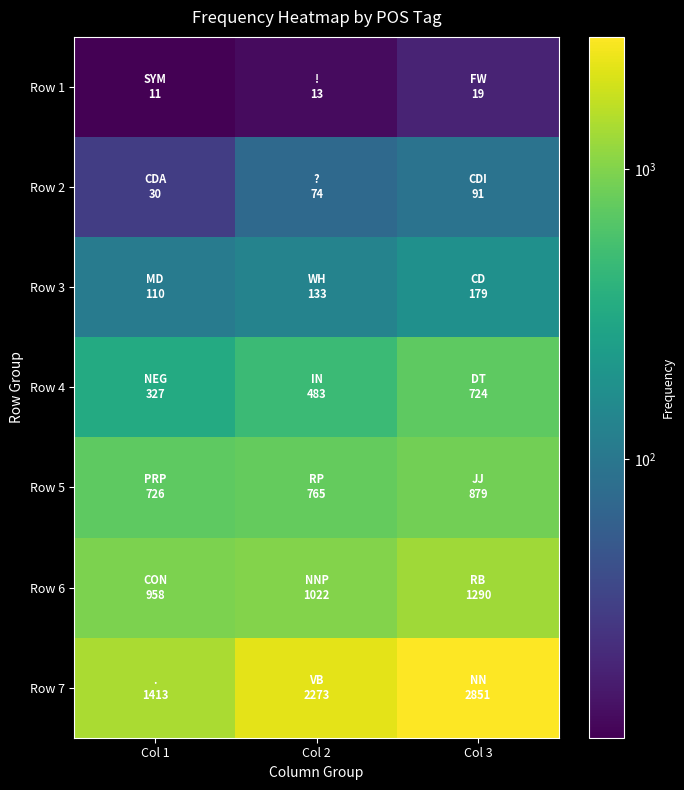

List the series in order of their peak value, highest first.

Row 7, Row 6, Row 5, Row 4, Row 3, Row 2, Row 1